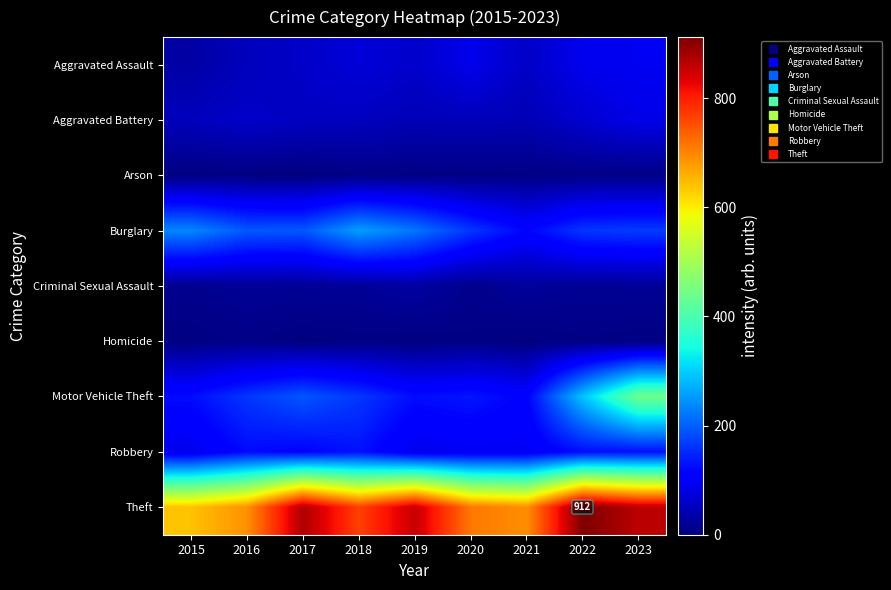

At which category is the sum across all series the highest?

2023